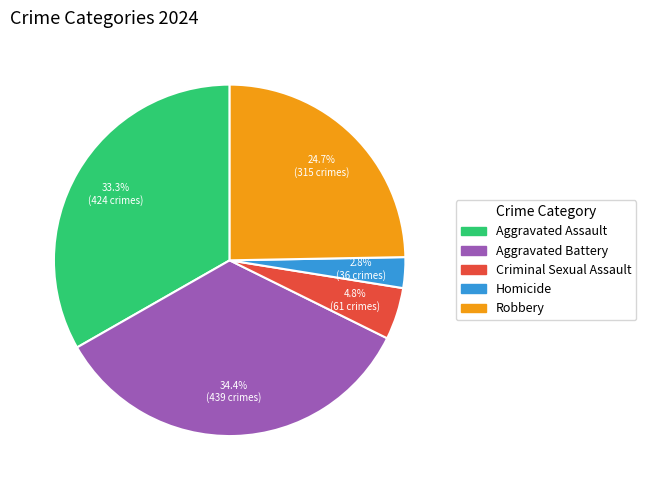

Between Robbery and Aggravated Battery, which is larger?

Aggravated Battery